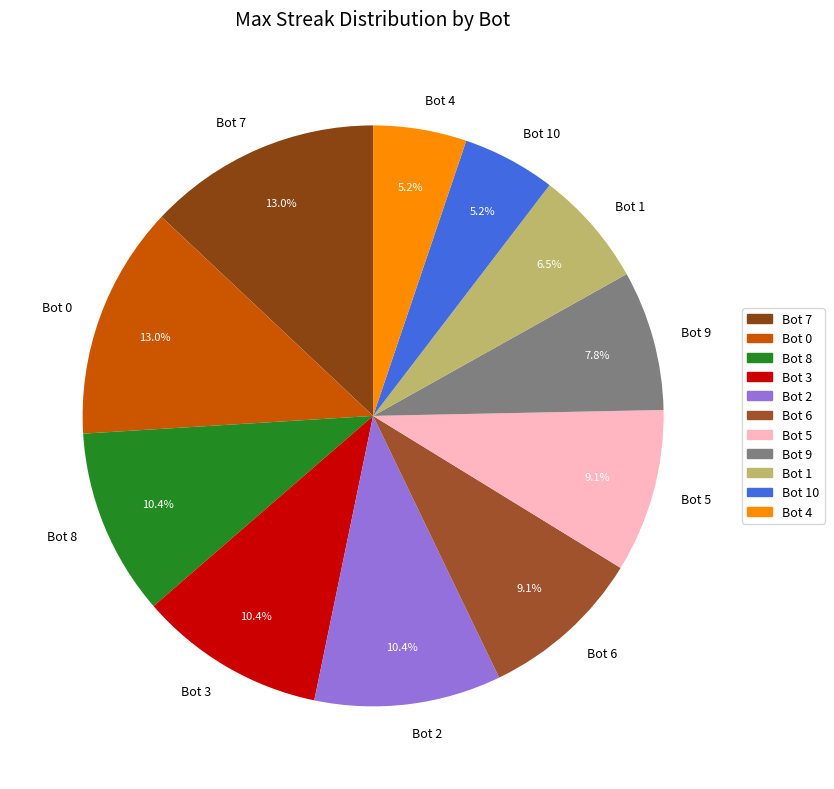

True or false: Bot 5 accounts for 3% of the total.

False